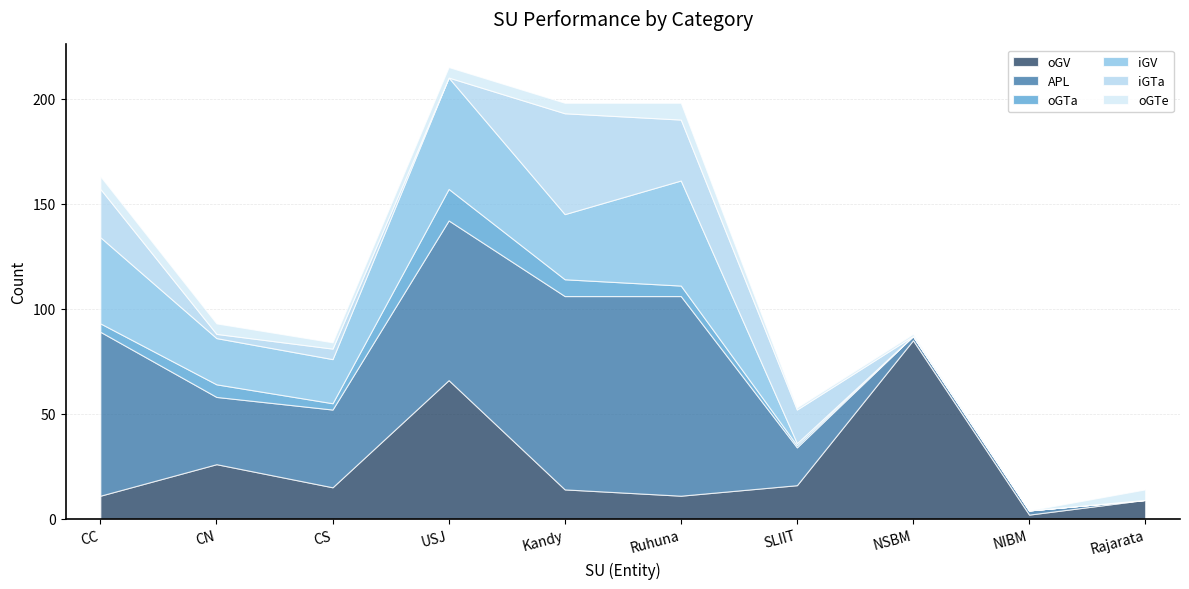

What is the maximum value for oGTe?

8